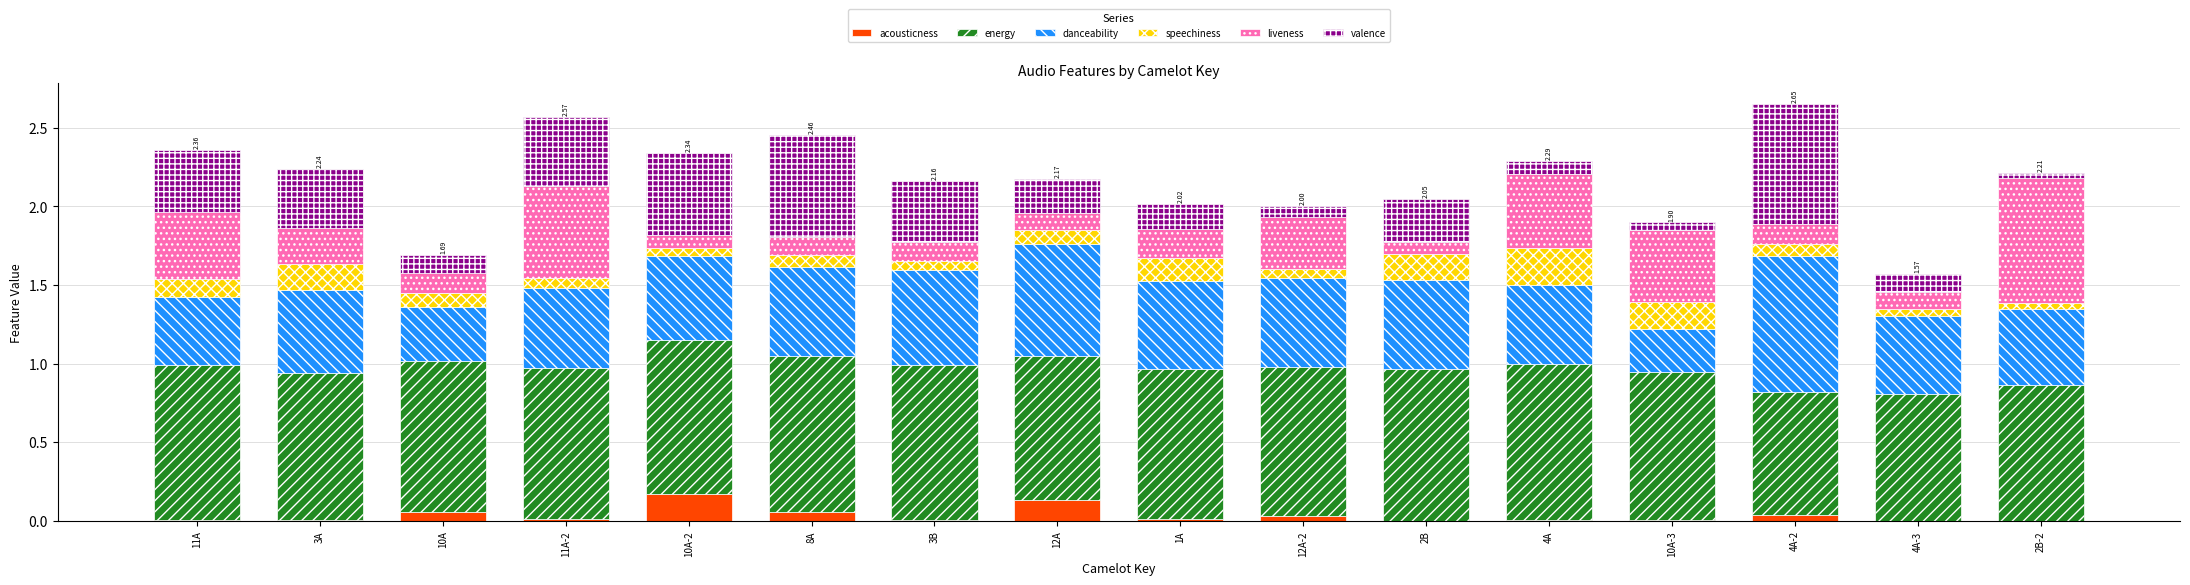

What is the total value across all series at 12A?

2.2